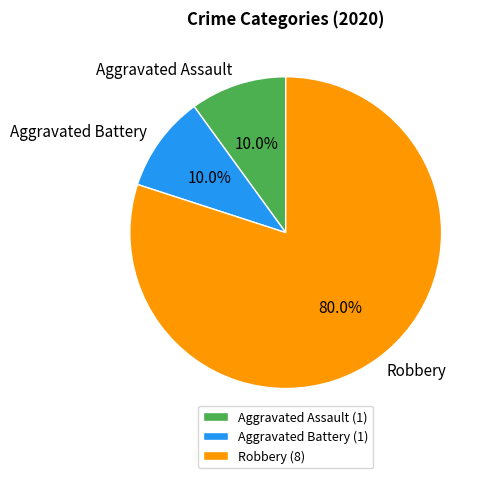

What is the majority slice?

Robbery